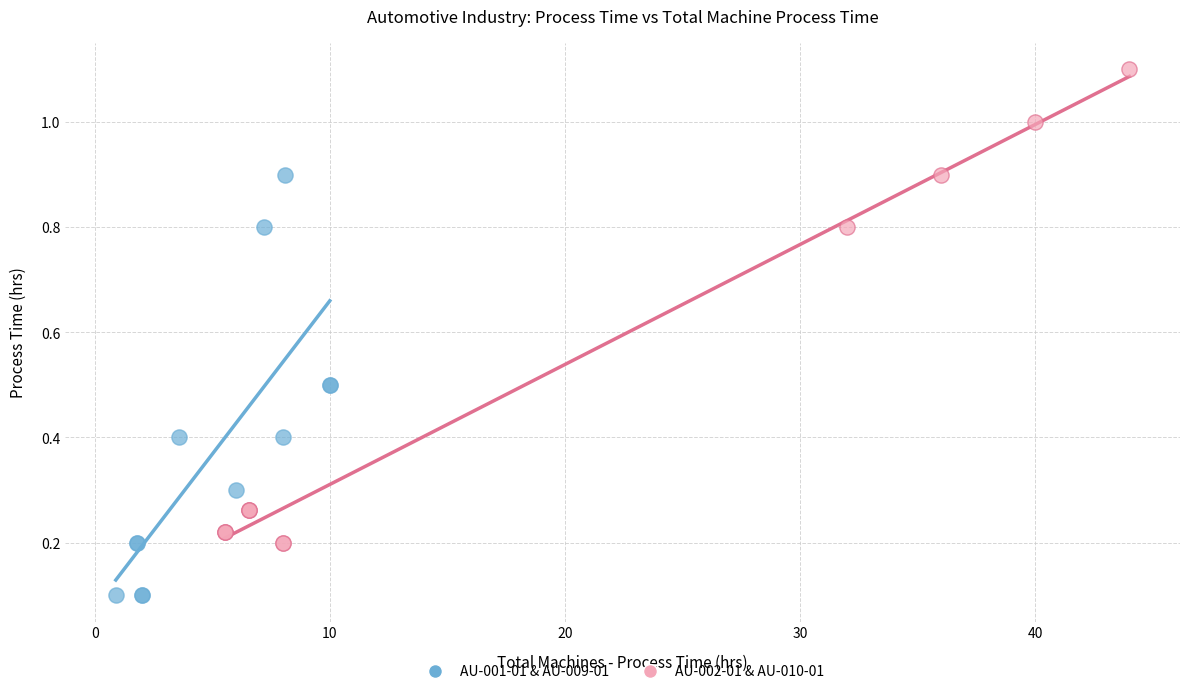

Which series has the largest Y range (max minus min)?

AU-002-01 & AU-010-01